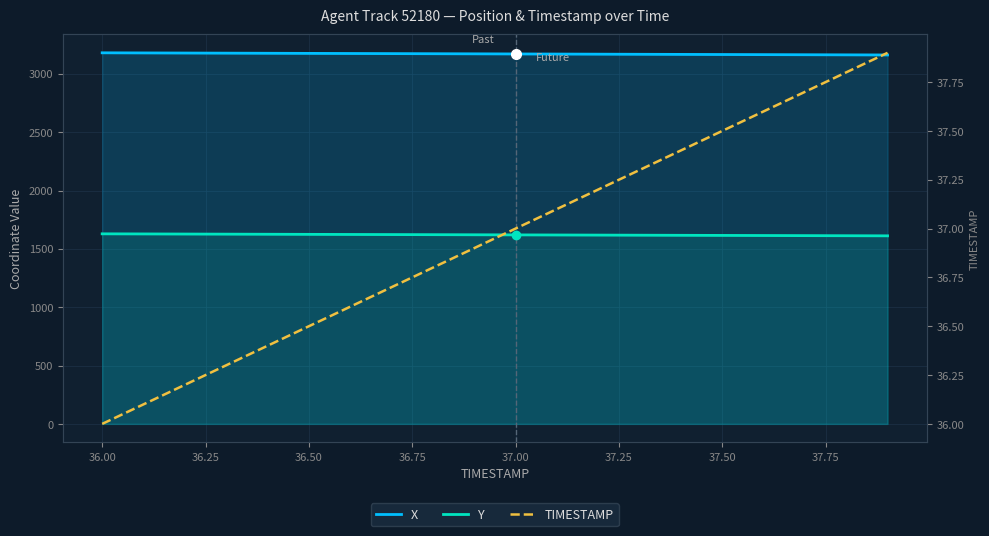

What is the total value across all series at 37.25?

4834.2